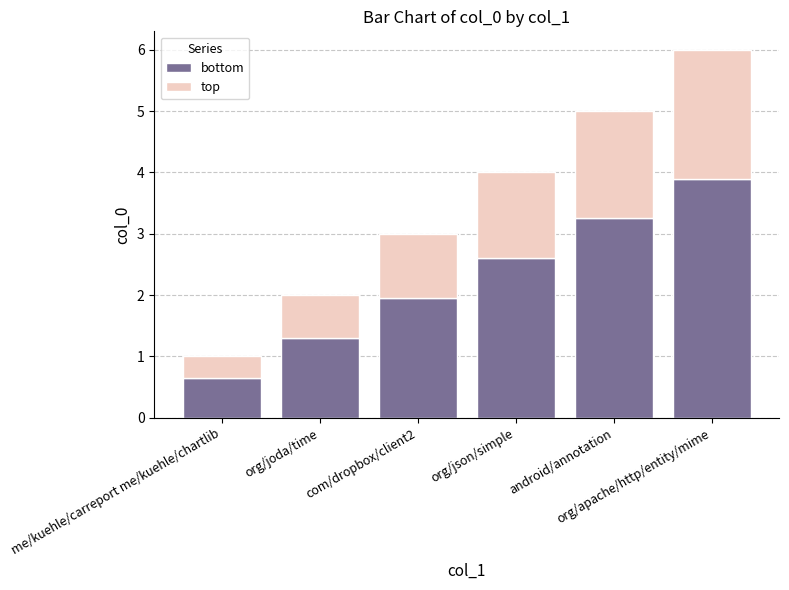

What is the maximum value for bottom?

3.9